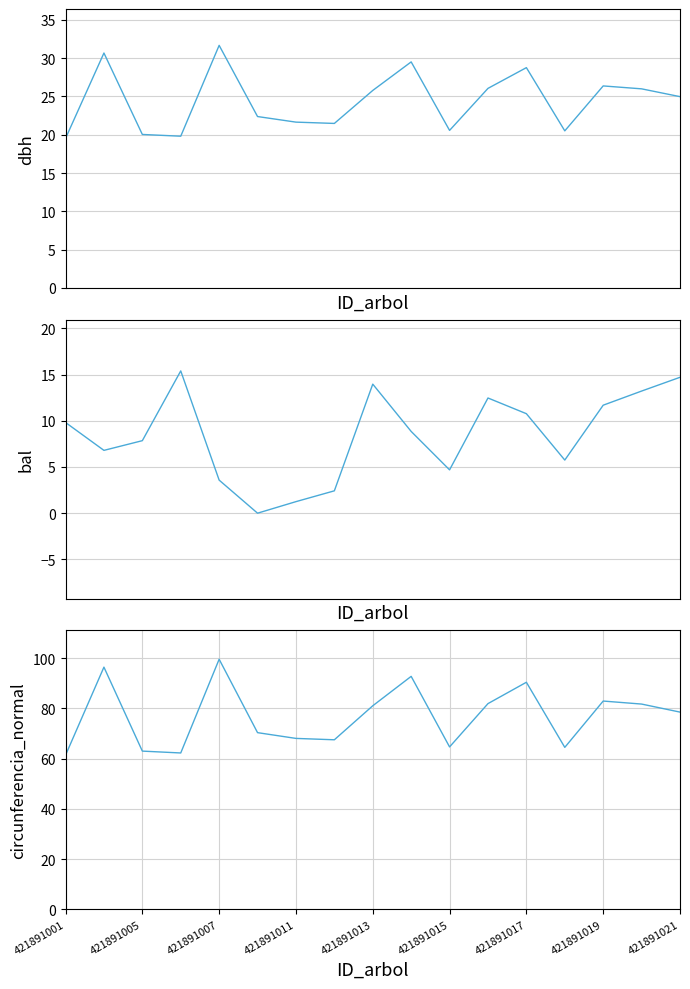

Where does the bal series first go above 8?

421891001